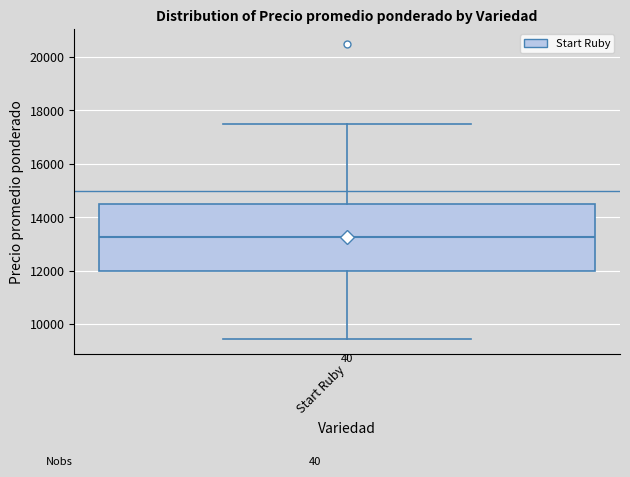

Transcribe this box plot: give where the median line is, the range the box spans, and where the two whiskers end, as read against the y-axis. The values are not printed on the chart, so give them approximately, as read against the axis.

median 13200, box 12000 to 14600, whiskers 9400 to 17600